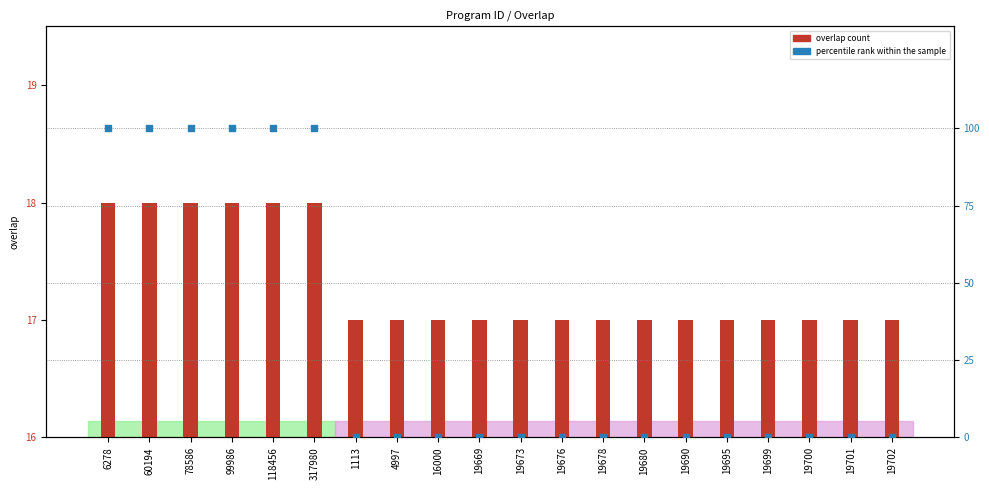

Which series has the largest total across all categories?

percentile rank within the sample